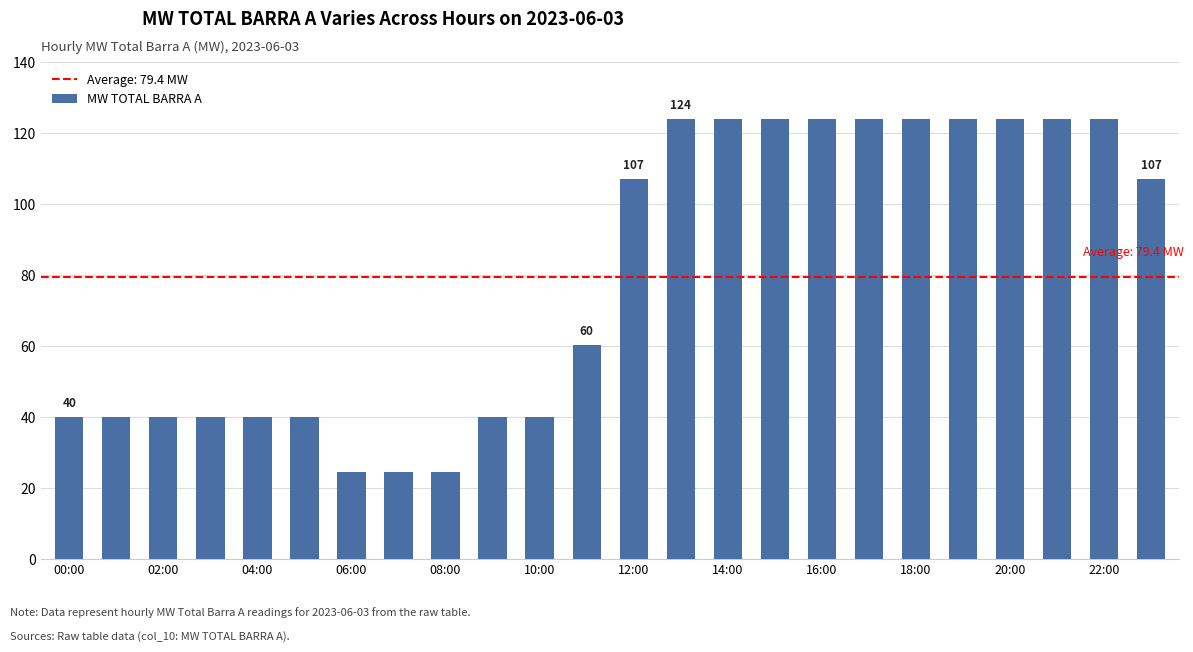

Does the chart contain any negative values?

No